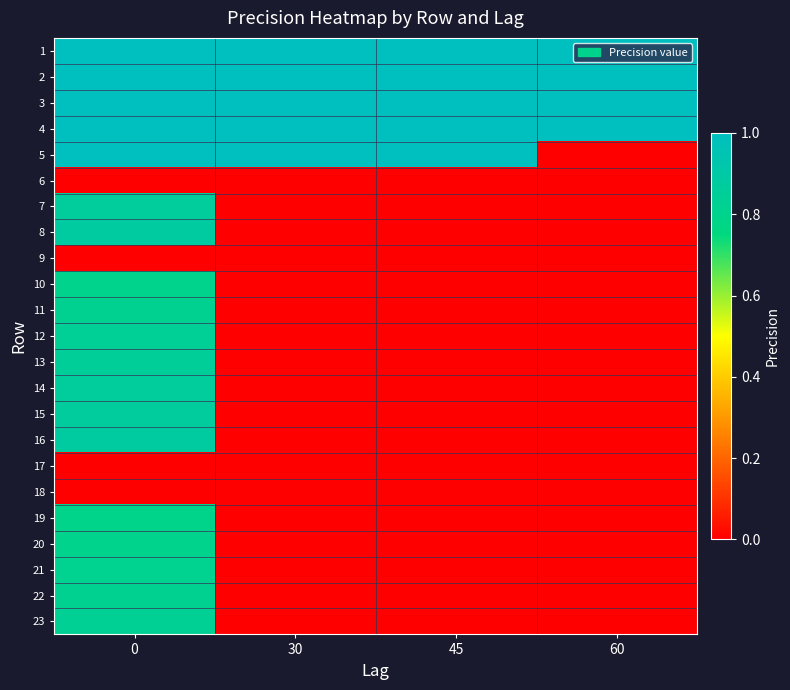

Reading right to left, what are all the values shown in this chart?

1: 60=1.0	45=1.0	30=1.0	0=1.0
2: 60=1.0	45=1.0	30=1.0	0=1.0
3: 60=1.0	45=1.0	30=1.0	0=1.0
4: 60=1.0	45=1.0	30=1.0	0=1.0
5: 60=0.0	45=1.0	30=1.0	0=1.0
6: 60=0.0	45=0.0	30=0.0	0=0.0
7: 60=0.0	45=0.0	30=0.0	0=0.9
8: 60=0.0	45=0.0	30=0.0	0=0.9
9: 60=0.0	45=0.0	30=0.0	0=0.0
10: 60=0.0	45=0.0	30=0.0	0=0.8
11: 60=0.0	45=0.0	30=0.0	0=0.8
12: 60=0.0	45=0.0	30=0.0	0=0.8
13: 60=0.0	45=0.0	30=0.0	0=0.8
14: 60=0.0	45=0.0	30=0.0	0=0.9
15: 60=0.0	45=0.0	30=0.0	0=0.9
16: 60=0.0	45=0.0	30=0.0	0=0.9
17: 60=0.0	45=0.0	30=0.0	0=0.0
18: 60=0.0	45=0.0	30=0.0	0=0.0
19: 60=0.0	45=0.0	30=0.0	0=0.8
20: 60=0.0	45=0.0	30=0.0	0=0.8
21: 60=0.0	45=0.0	30=0.0	0=0.8
22: 60=0.0	45=0.0	30=0.0	0=0.8
23: 60=0.0	45=0.0	30=0.0	0=0.8